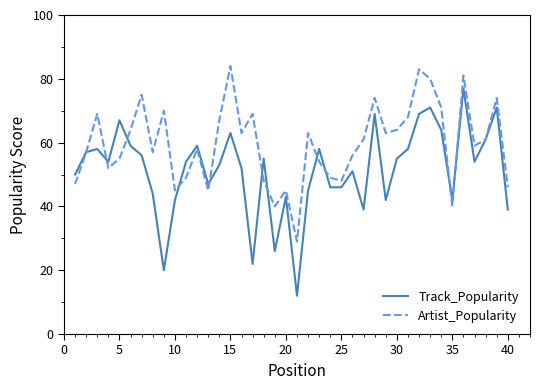

Which series has the largest range (max minus min)?

Track_Popularity